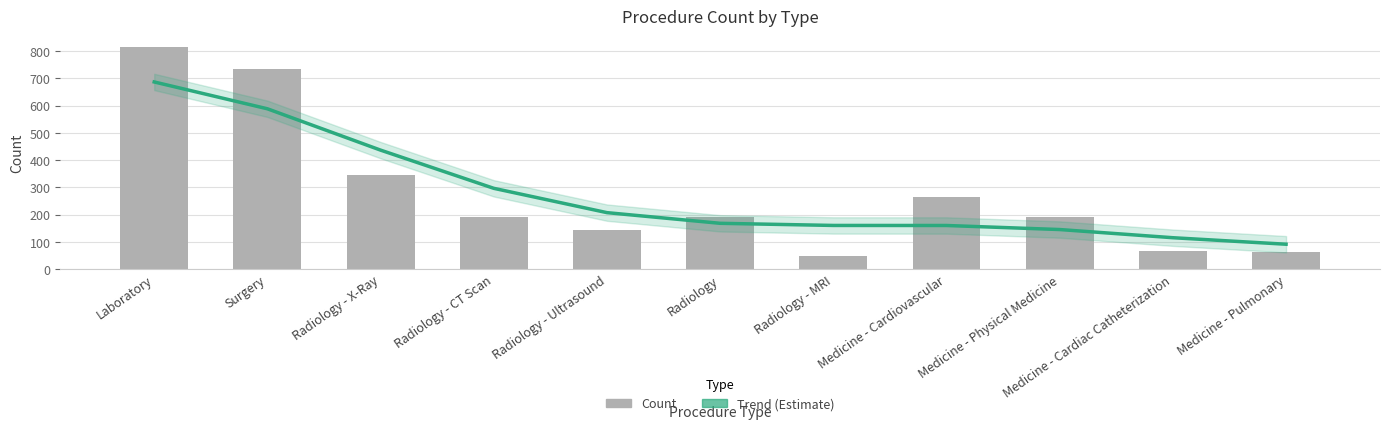

Which series has the largest total across all categories?

Trend (Estimate)